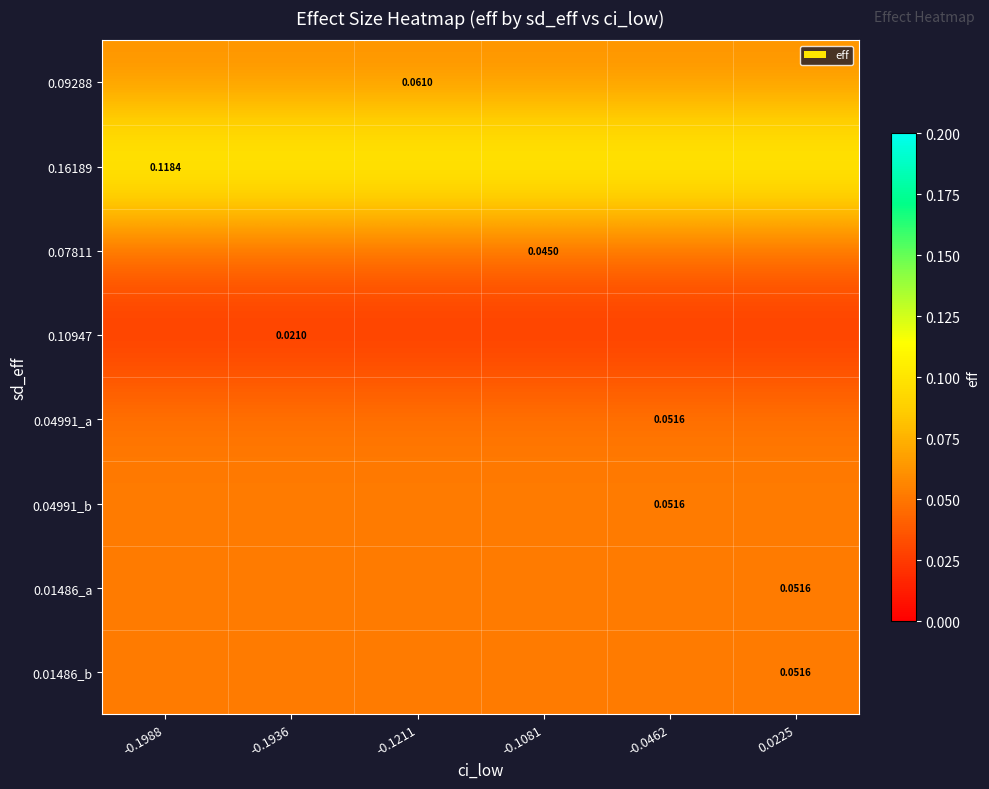

True or false: 0.09288 has a value of 0.1 at -0.1988.

False